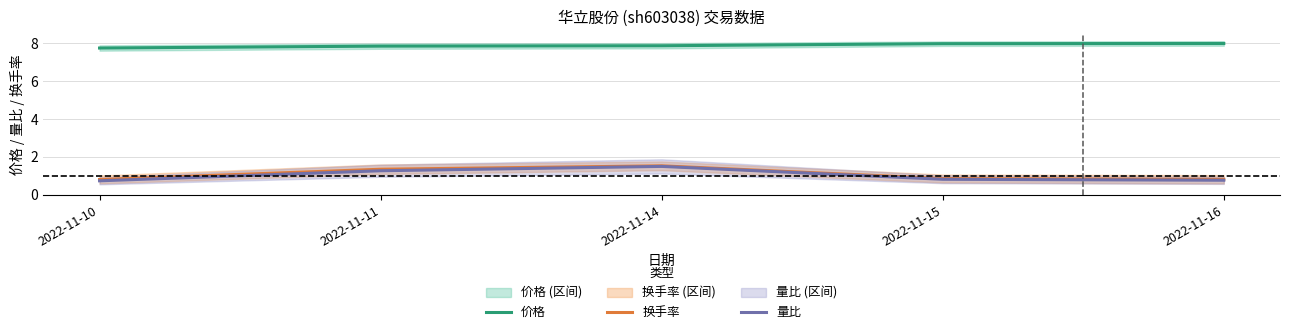

What is the sum of the 换手率 values at 2022-11-10 and 2022-11-16?

1.6